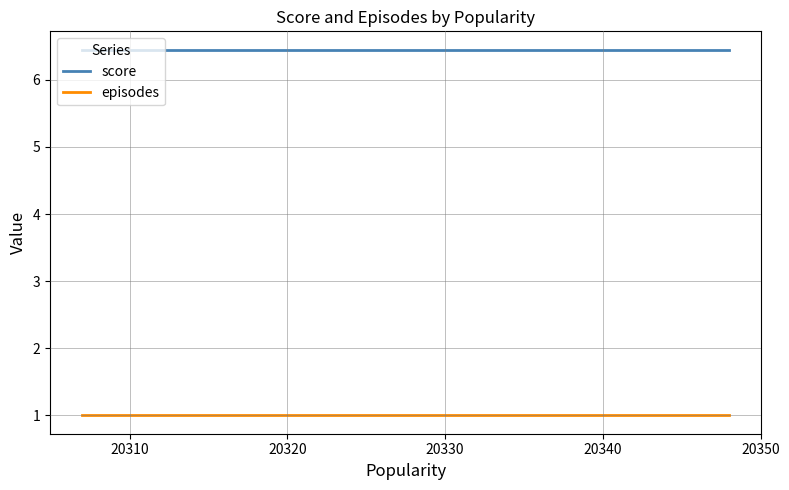

What is the greatest value displayed?

6.5